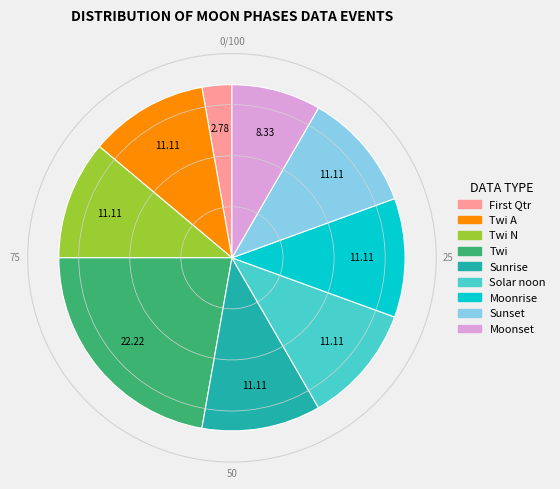

How many segments does this pie chart have?

9